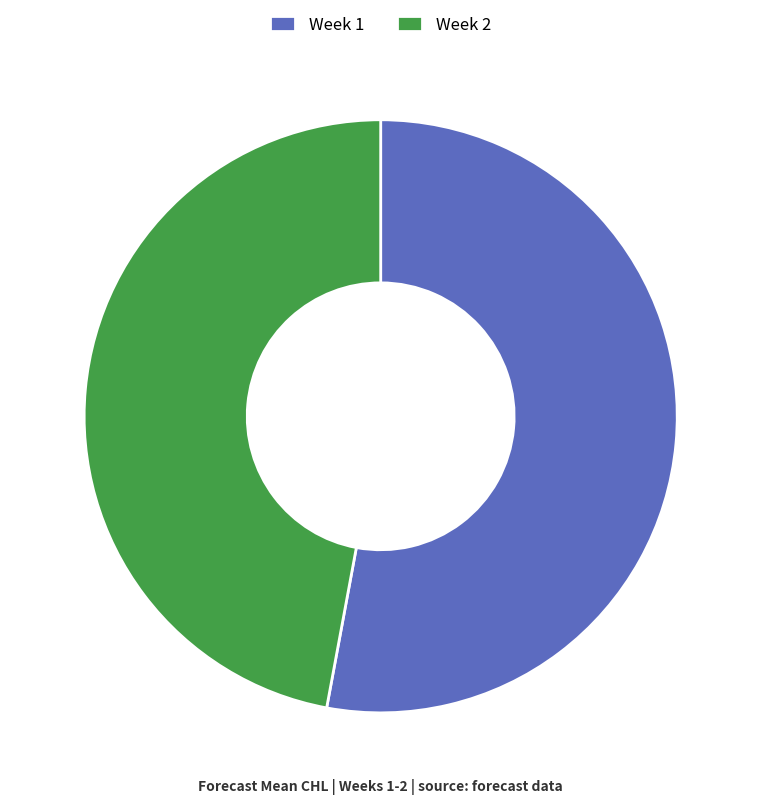

Which slice is the largest?

Week 1